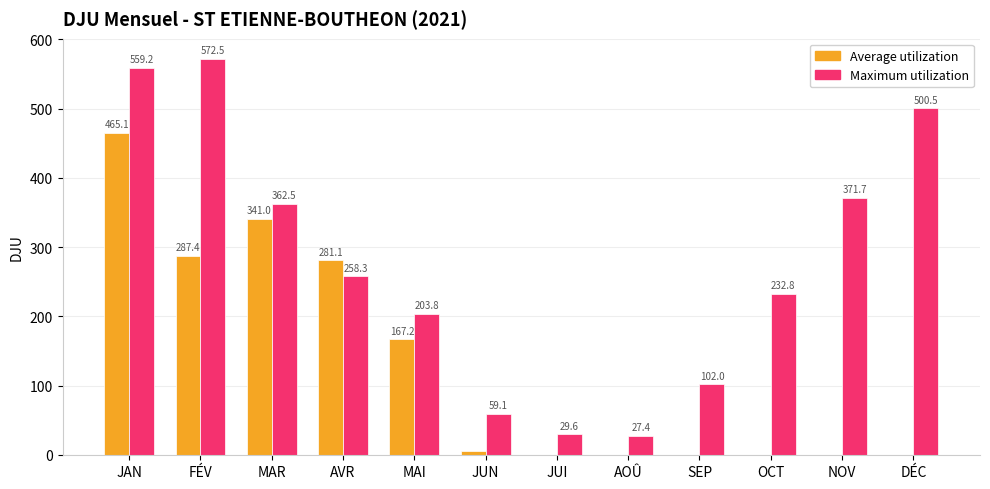

Which series changed the most between AVR and NOV?

Average utilization